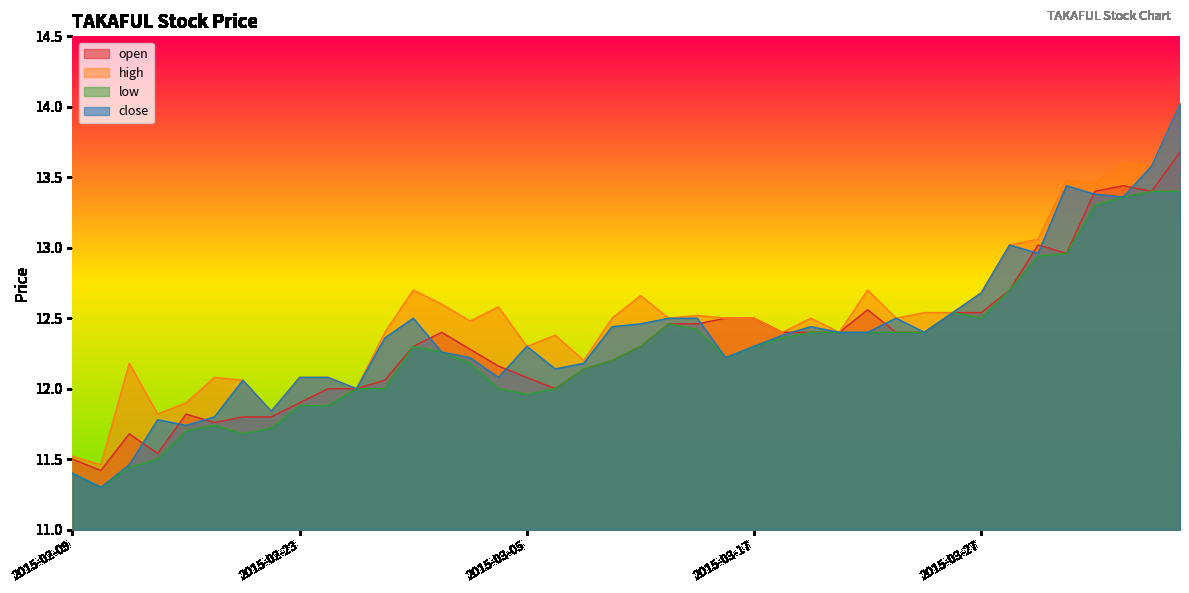

What are all the series names shown in the legend?

open, high, low, close